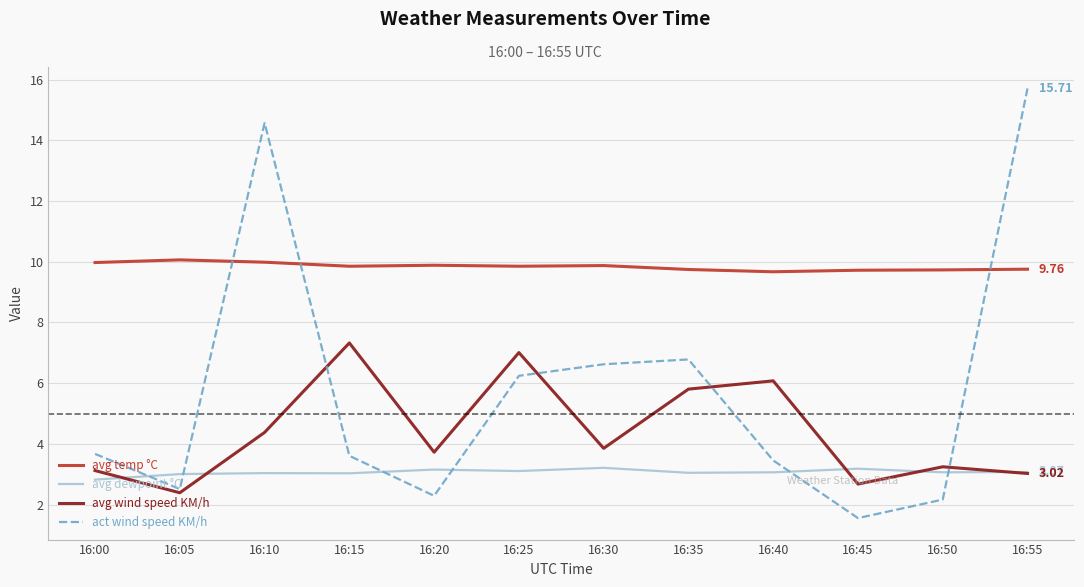

Between 16:15 and 16:55, which series saw the biggest shift?

act wind speed KM/h